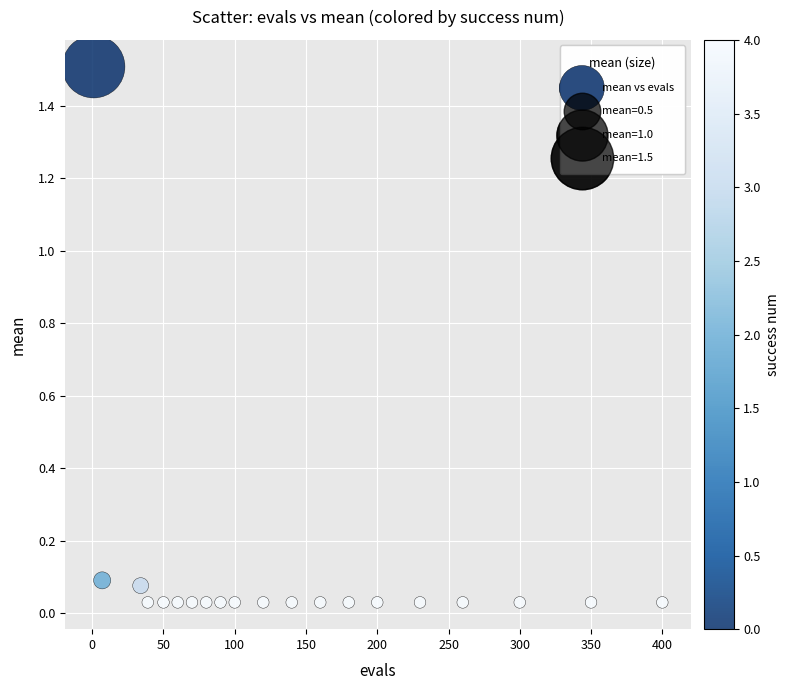

What is the range of Y values (max minus min)?

1.5